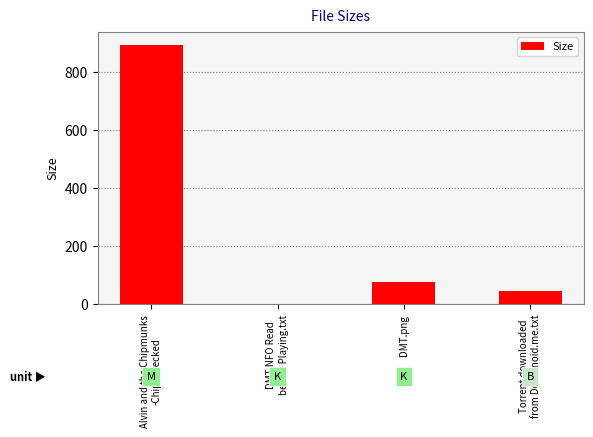

What is the greatest value displayed?

895.0